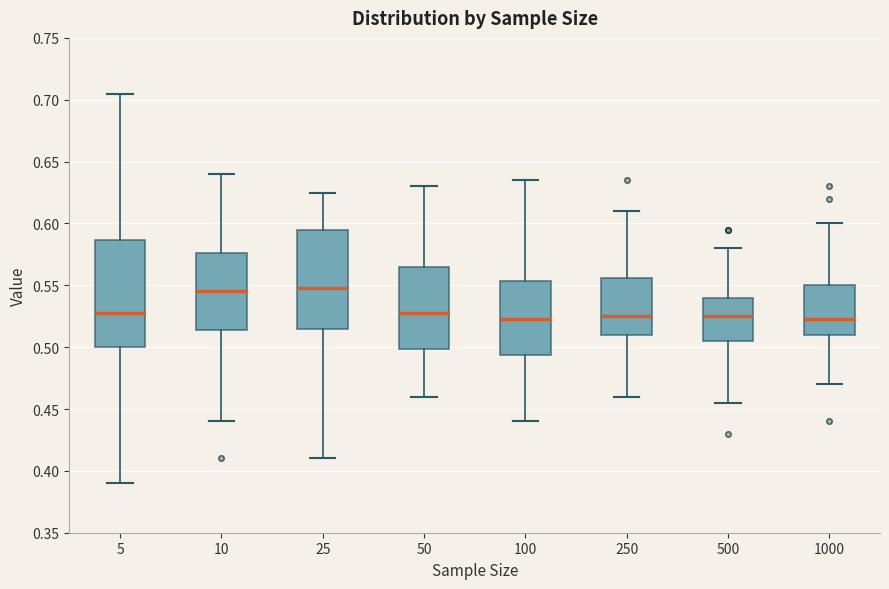

Reading left to right, read every box against the y-axis: the position of its median line, the range the box covers, and the ends of its whiskers. The values are not printed on the chart, so give them approximately, as read against the axis.

5: median 0.530, box 0.500 to 0.585, whiskers 0.390 to 0.705
10: median 0.545, box 0.515 to 0.575, whiskers 0.440 to 0.640
25: median 0.550, box 0.515 to 0.595, whiskers 0.410 to 0.625
50: median 0.530, box 0.500 to 0.565, whiskers 0.460 to 0.630
100: median 0.525, box 0.495 to 0.555, whiskers 0.440 to 0.635
250: median 0.525, box 0.510 to 0.555, whiskers 0.460 to 0.610
500: median 0.525, box 0.505 to 0.540, whiskers 0.455 to 0.580
1000: median 0.525, box 0.510 to 0.550, whiskers 0.470 to 0.600